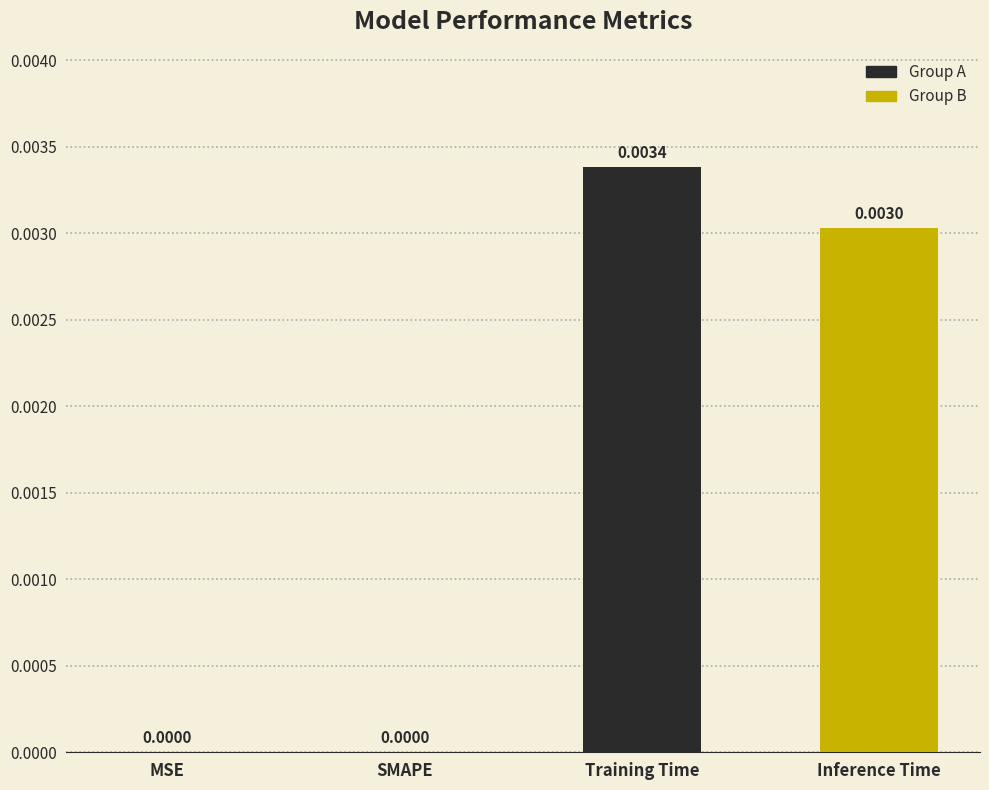

Between Training Time and MSE, which is larger?

Training Time